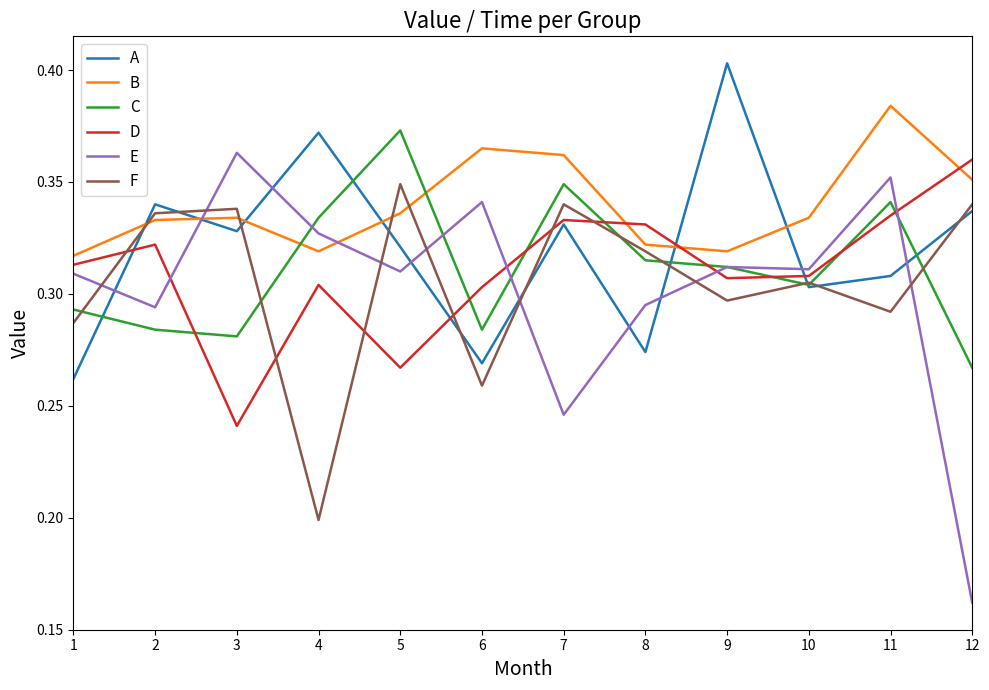

The value of D at 10 is 0.1. True or false?

False